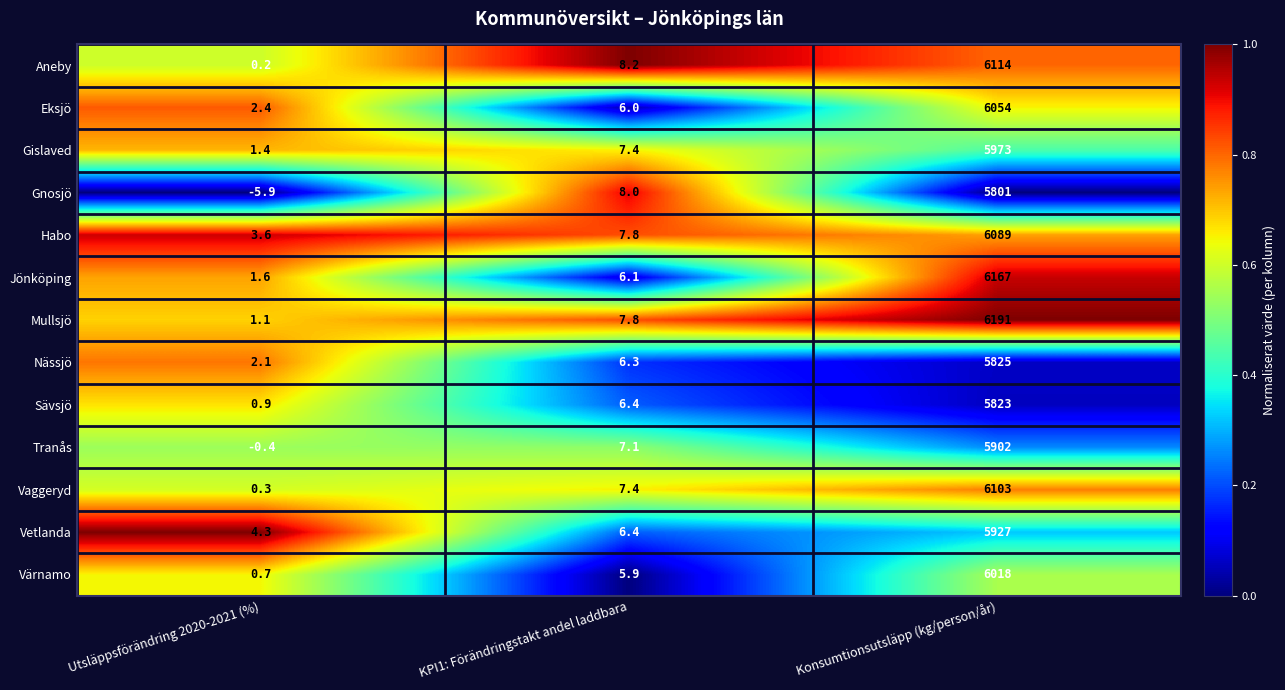

What is the total value across all series at Utsläppsförändring 2020-2021 (%)?

12.3